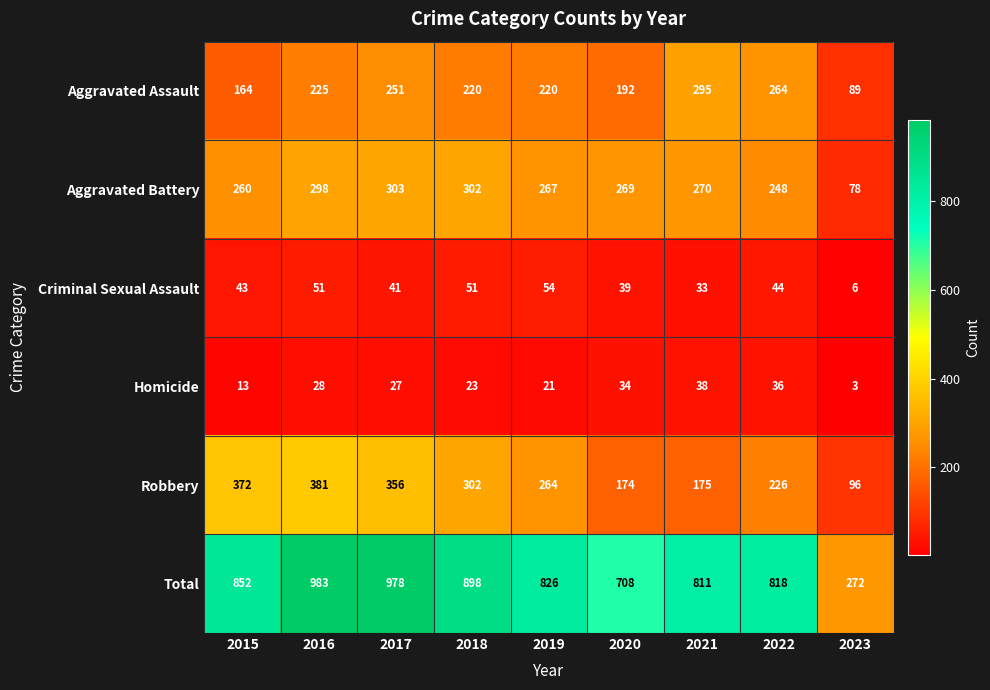

Is it true that Aggravated Assault equals 264 at 2022?

True